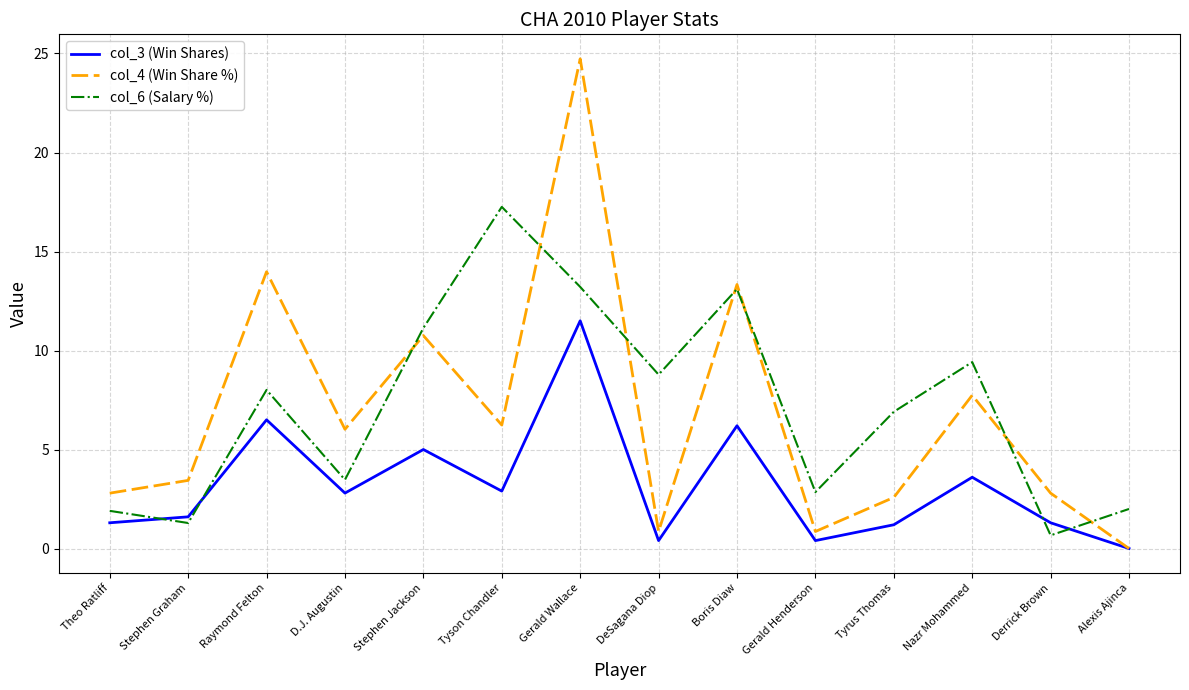

At Tyson Chandler, list the series in order from smallest to largest.

col_3 (Win Shares), col_4 (Win Share %), col_6 (Salary %)